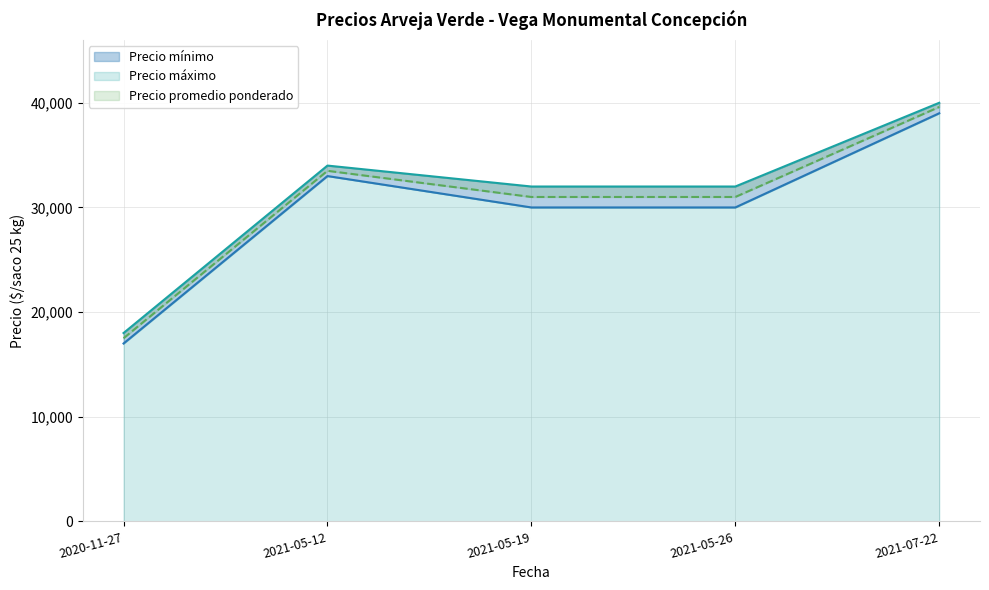

List the series in order of their peak value, lowest first.

Precio mínimo, Precio promedio ponderado, Precio máximo